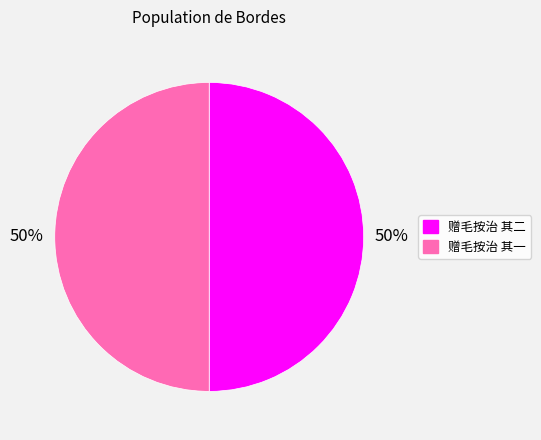

How many slices are in this pie chart?

2